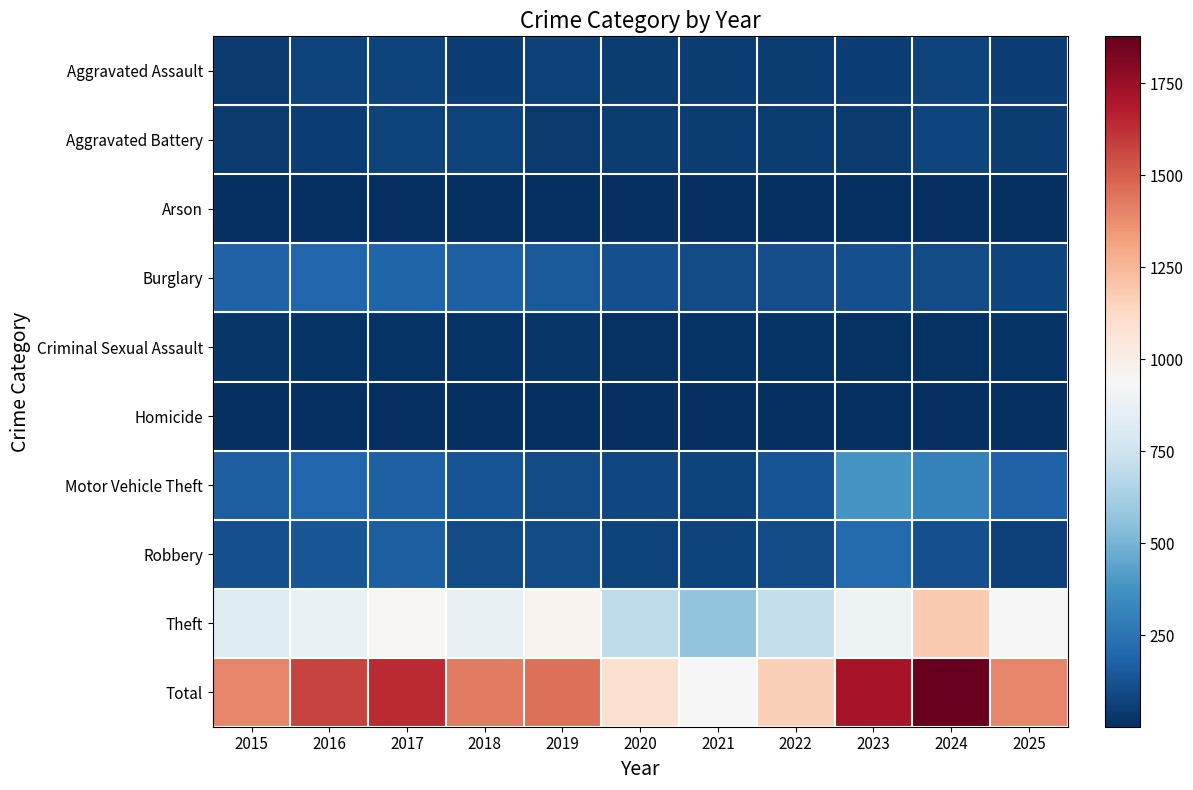

At how many categories does at least one series exceed 40?

11